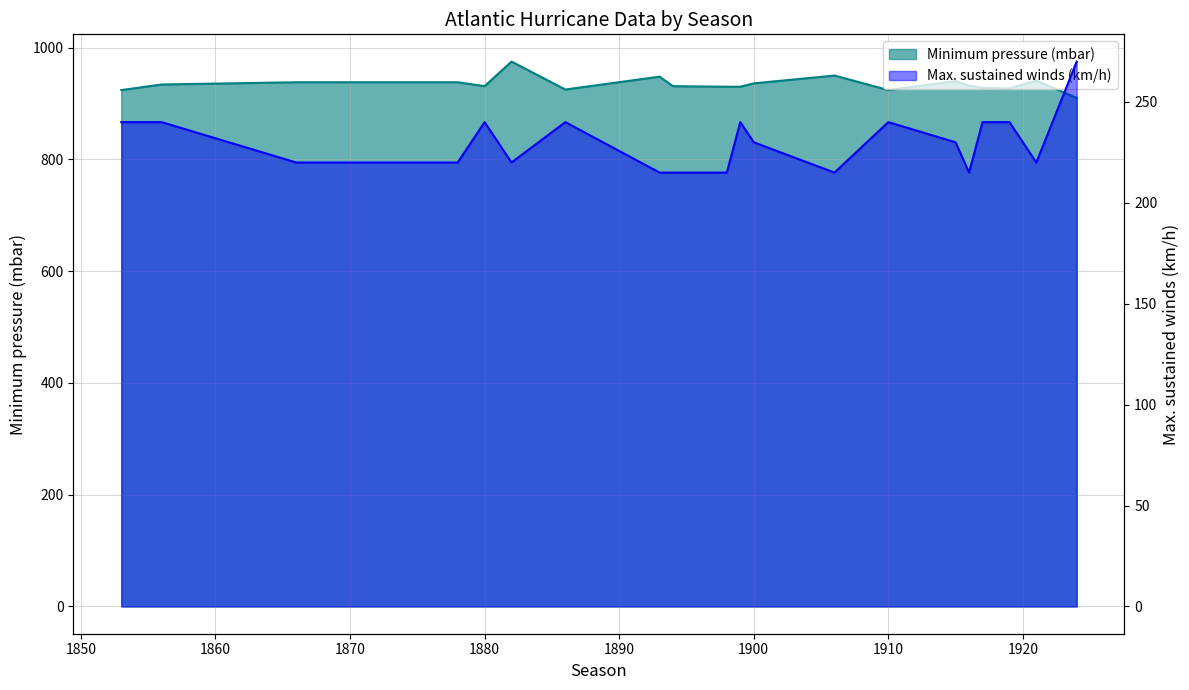

Rank the series at 1856 from highest to lowest value.

Minimum pressure (mbar), Max. sustained winds (km/h)